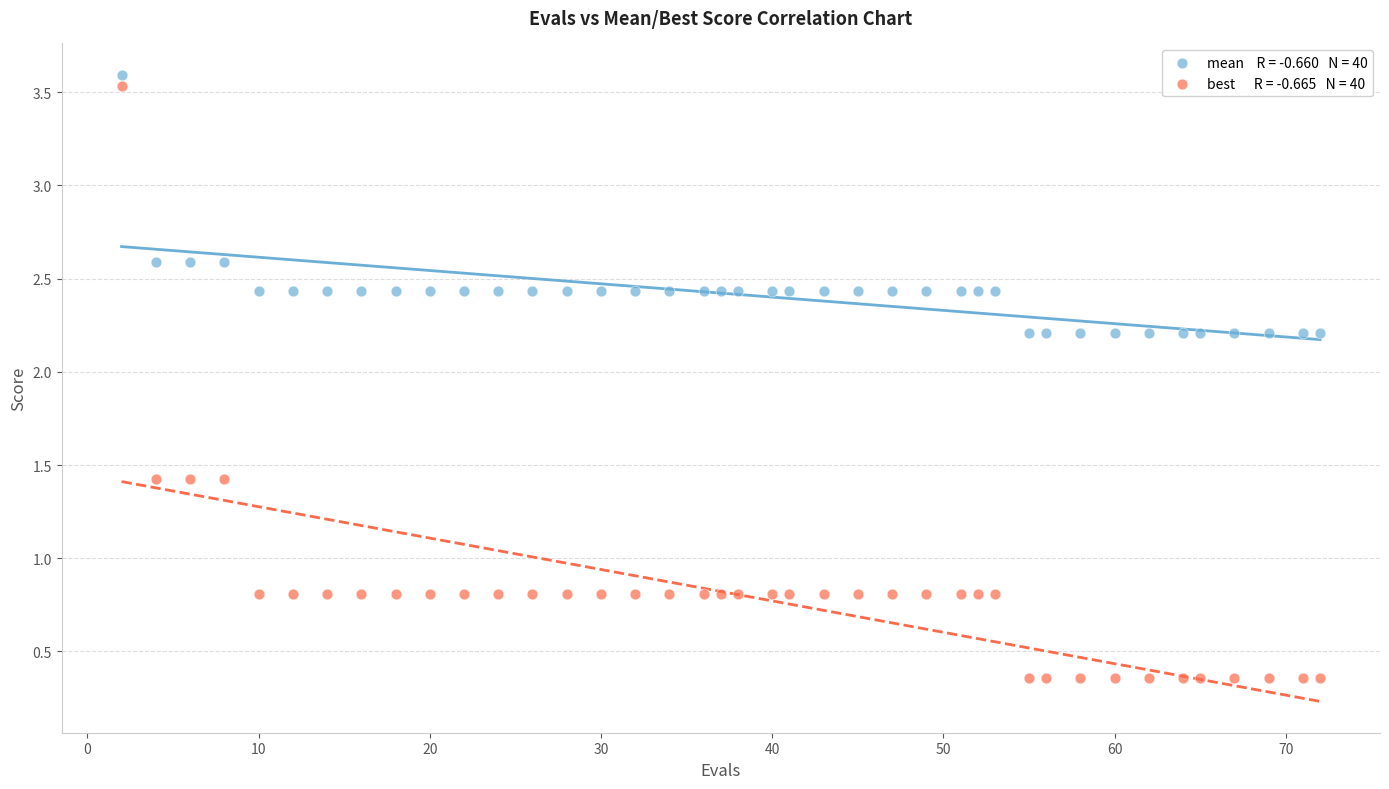

Across all data points, what is the range of Y values (max minus min)?

3.2